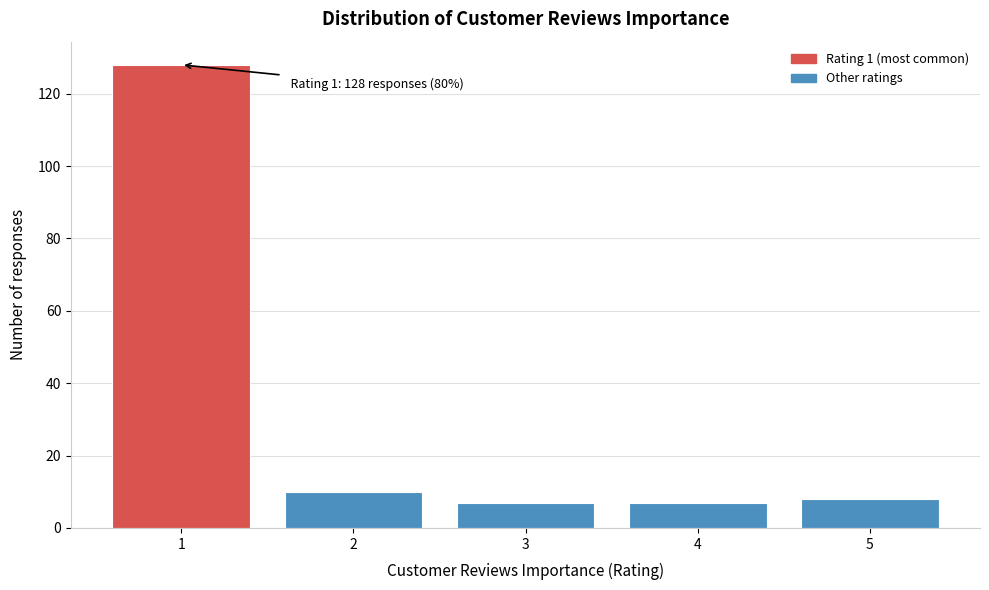

Reading left to right, what are all the values shown in this chart?

1=128	2=10	3=7	4=7	5=8